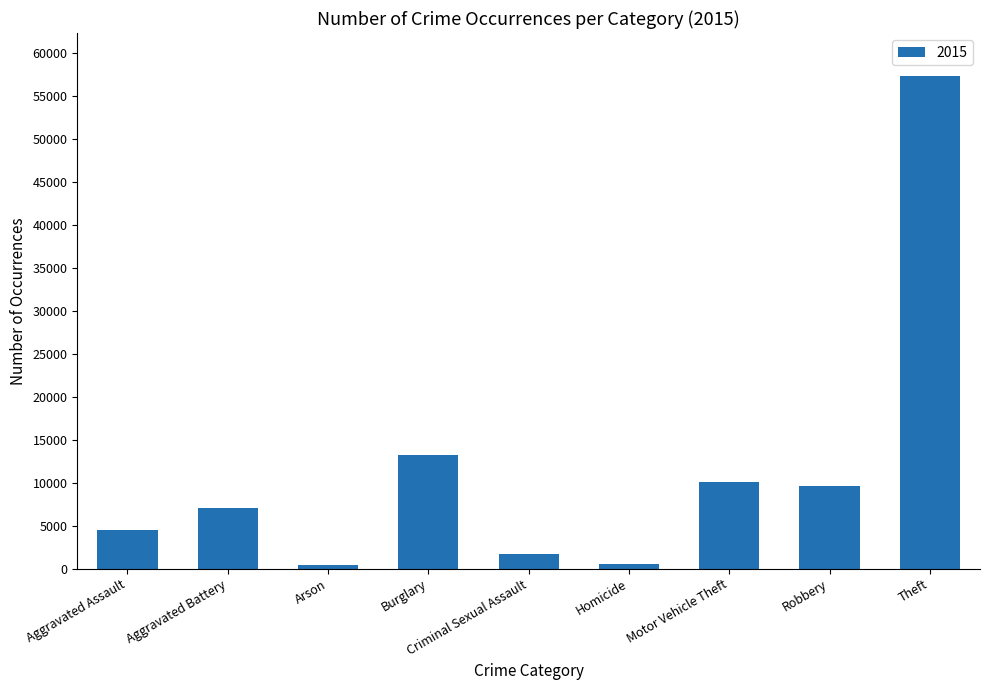

Between Aggravated Battery and Theft, which is larger?

Theft